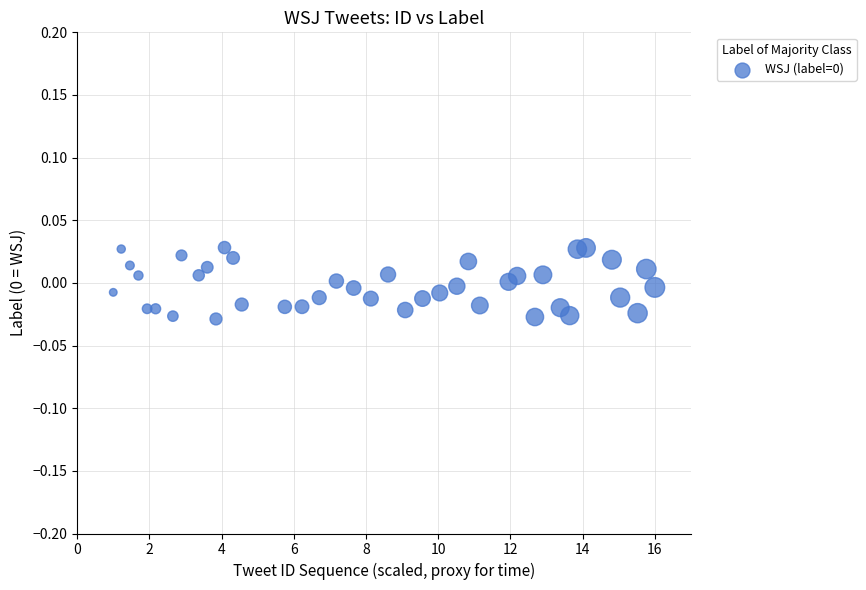

What is the range of X values (max minus min)?

15.0